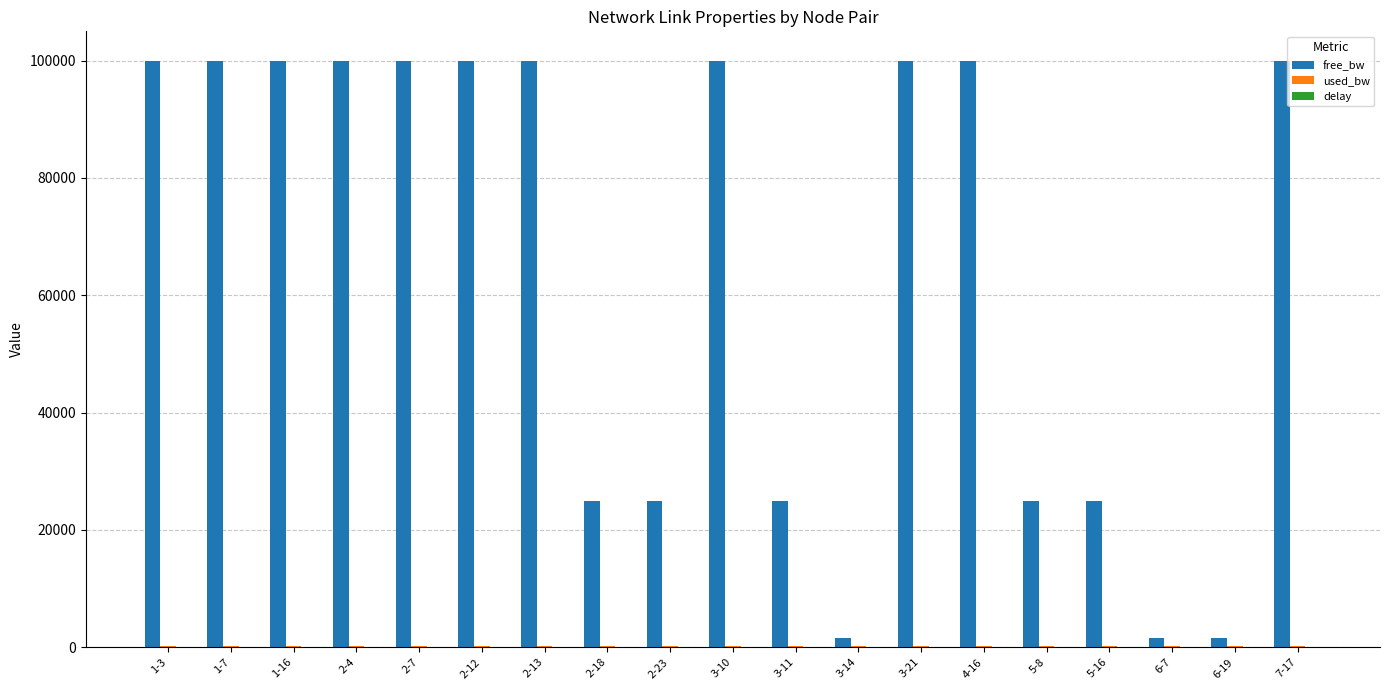

Which series has the largest total across all categories?

free_bw